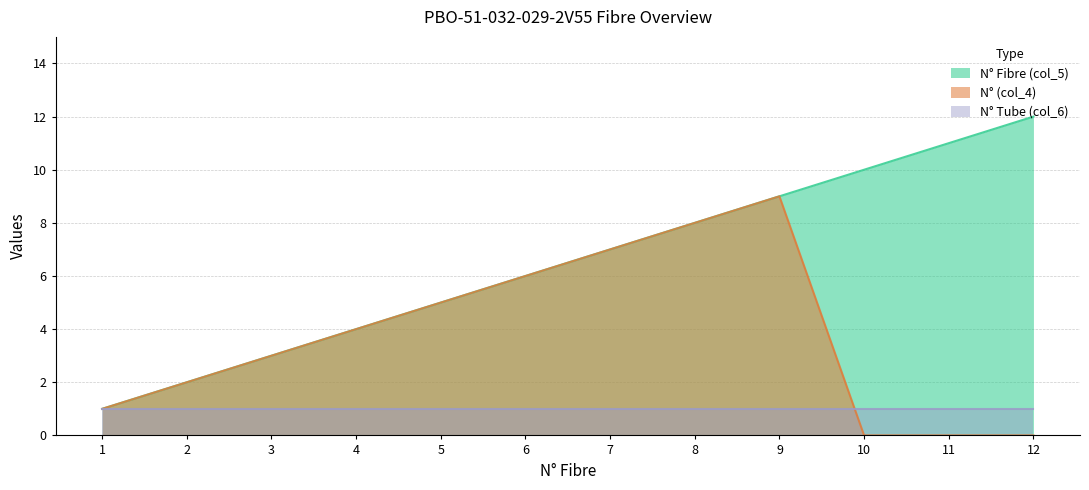

At which label does N° (col_4) first exceed 4?

5